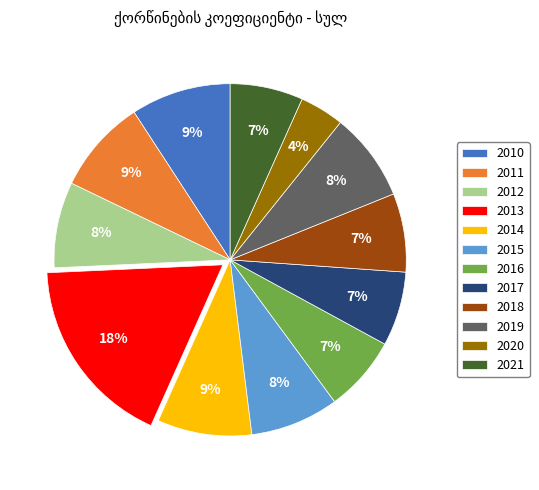

Is the sum of 2012 and 2010 greater than half?

No